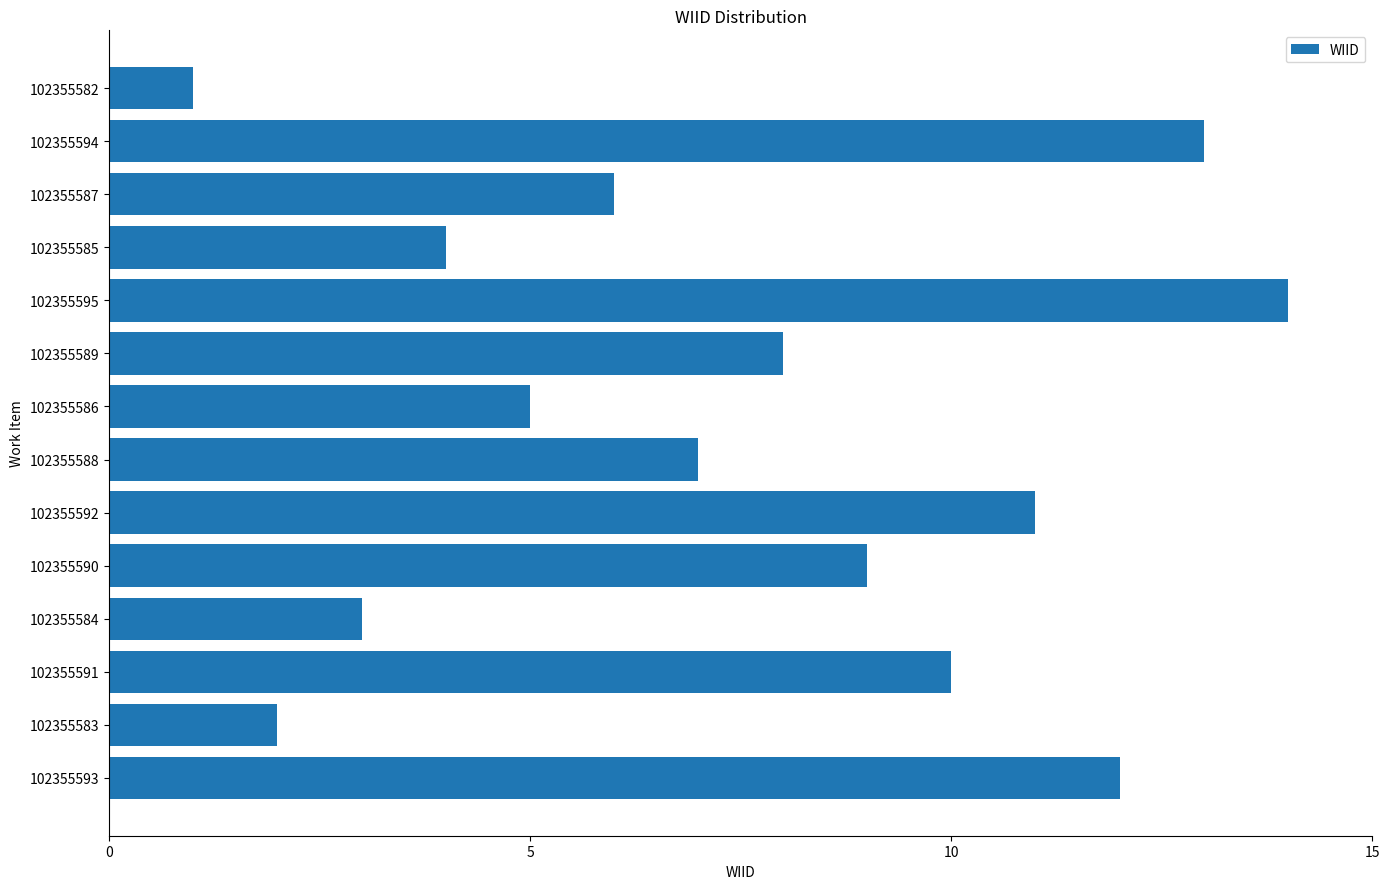

What is the sum of all values?

105